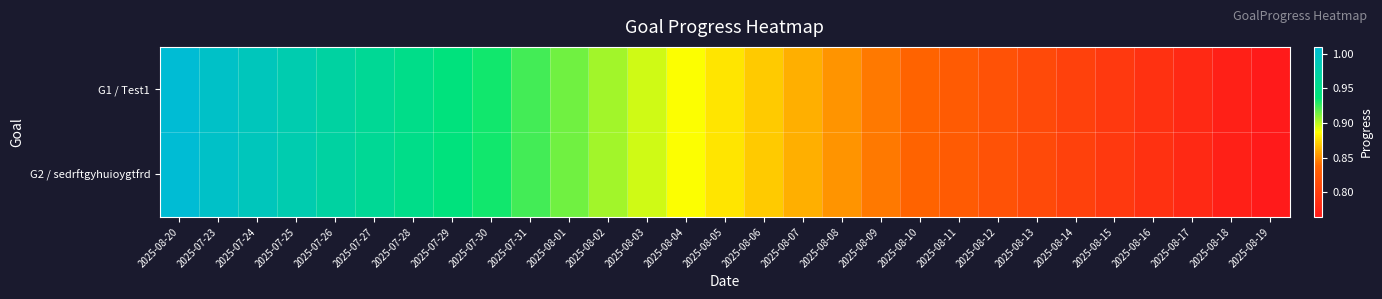

Reading left to right, extract all data points from this chart.

G1 / Test1: 2025-08-20=1.0	2025-07-23=1.0	2025-07-24=1.0	2025-07-25=1.0	2025-07-26=1.0	2025-07-27=1.0	2025-07-28=1.0	2025-07-29=0.9	2025-07-30=0.9	2025-07-31=0.9	2025-08-01=0.9	2025-08-02=0.9	2025-08-03=0.9	2025-08-04=0.9	2025-08-05=0.9	2025-08-06=0.9	2025-08-07=0.9	2025-08-08=0.9	2025-08-09=0.8	2025-08-10=0.8	2025-08-11=0.8	2025-08-12=0.8	2025-08-13=0.8	2025-08-14=0.8	2025-08-15=0.8	2025-08-16=0.8	2025-08-17=0.8	2025-08-18=0.8	2025-08-19=0.8
G2 / sedrftgyhuioygtfrd: 2025-08-20=1.0	2025-07-23=1.0	2025-07-24=1.0	2025-07-25=1.0	2025-07-26=1.0	2025-07-27=1.0	2025-07-28=1.0	2025-07-29=0.9	2025-07-30=0.9	2025-07-31=0.9	2025-08-01=0.9	2025-08-02=0.9	2025-08-03=0.9	2025-08-04=0.9	2025-08-05=0.9	2025-08-06=0.9	2025-08-07=0.9	2025-08-08=0.9	2025-08-09=0.8	2025-08-10=0.8	2025-08-11=0.8	2025-08-12=0.8	2025-08-13=0.8	2025-08-14=0.8	2025-08-15=0.8	2025-08-16=0.8	2025-08-17=0.8	2025-08-18=0.8	2025-08-19=0.8